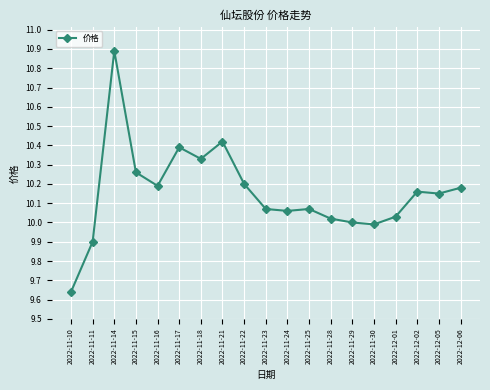

What is the label of the 1st point from the left?

2022-11-10